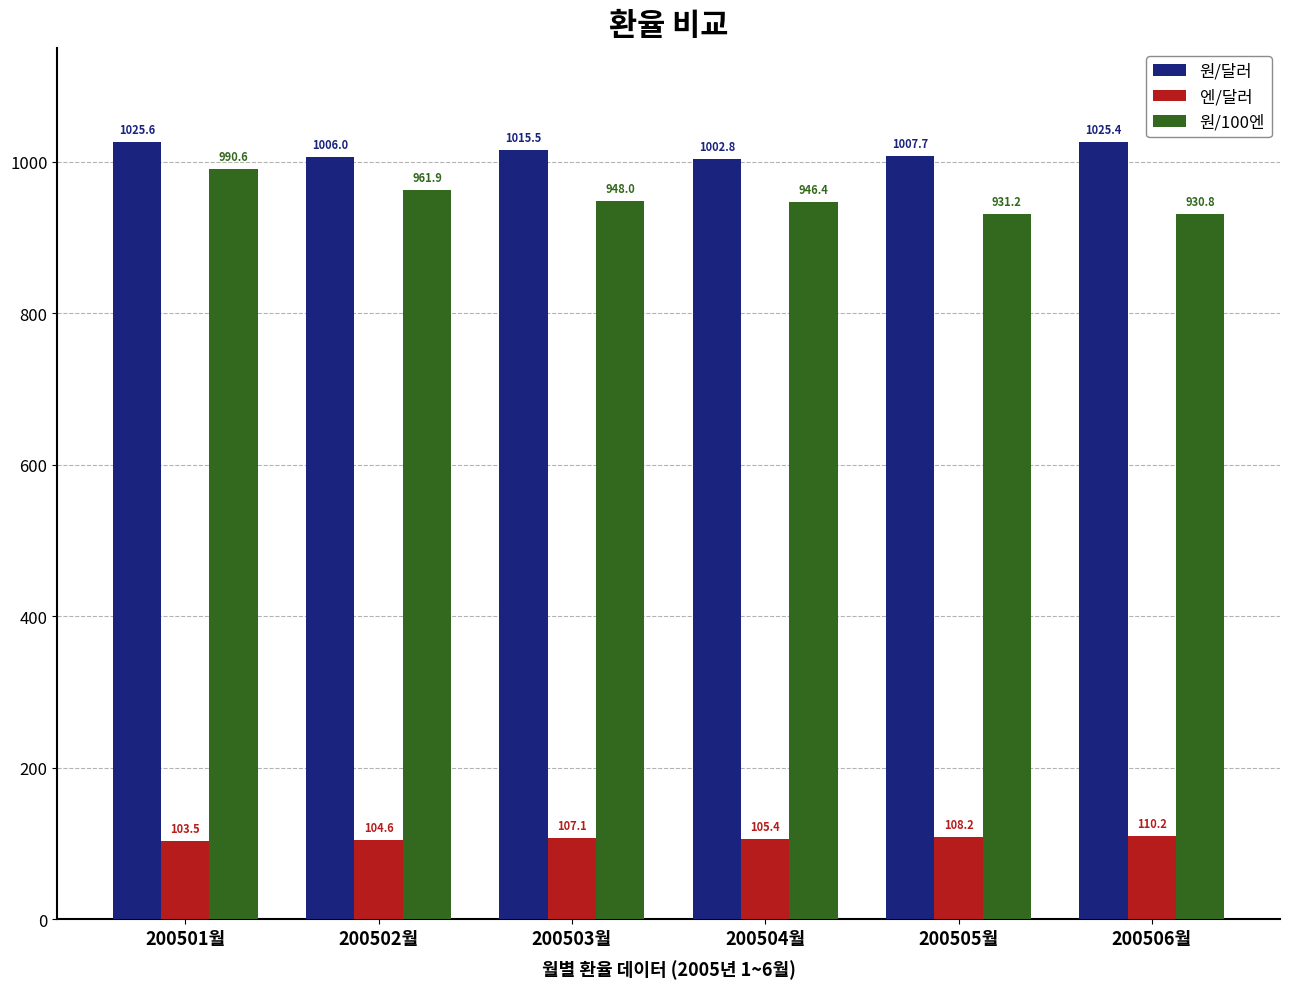

At which label does 원/달러 first exceed 1015?

200501월